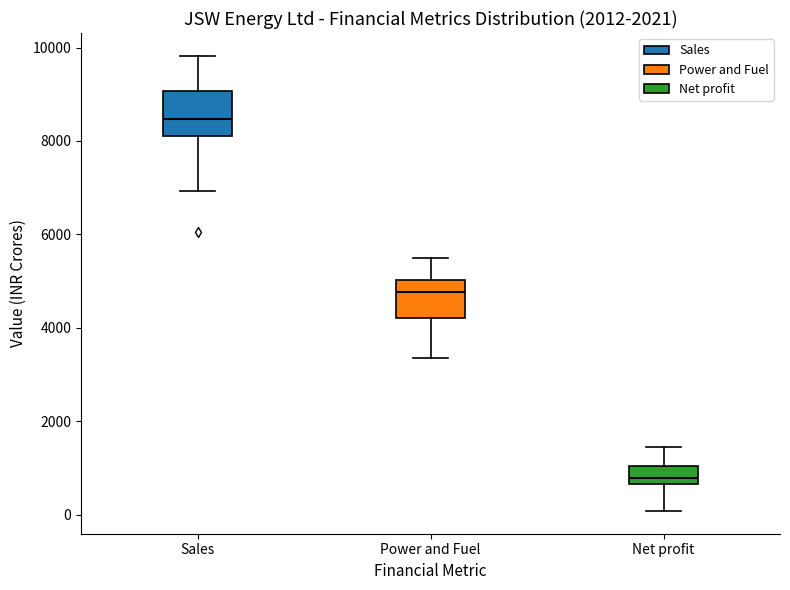

Where does the lower whisker of the box for Sales end on the y-axis? The values are not printed on the chart, so give them approximately, as read against the axis.

7000